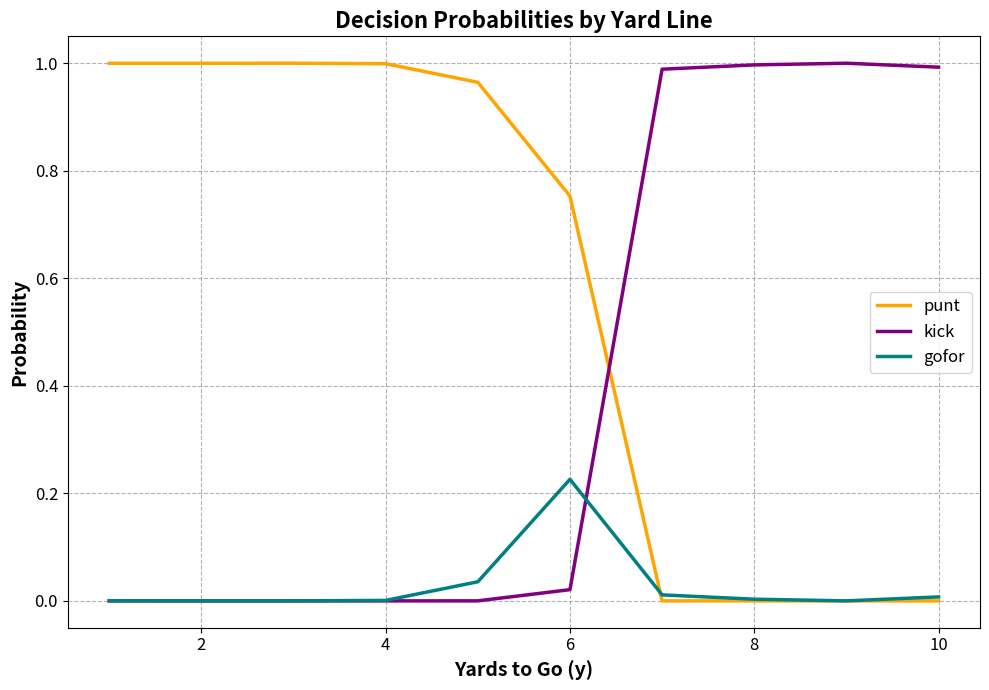

Which series has the largest total across all categories?

punt